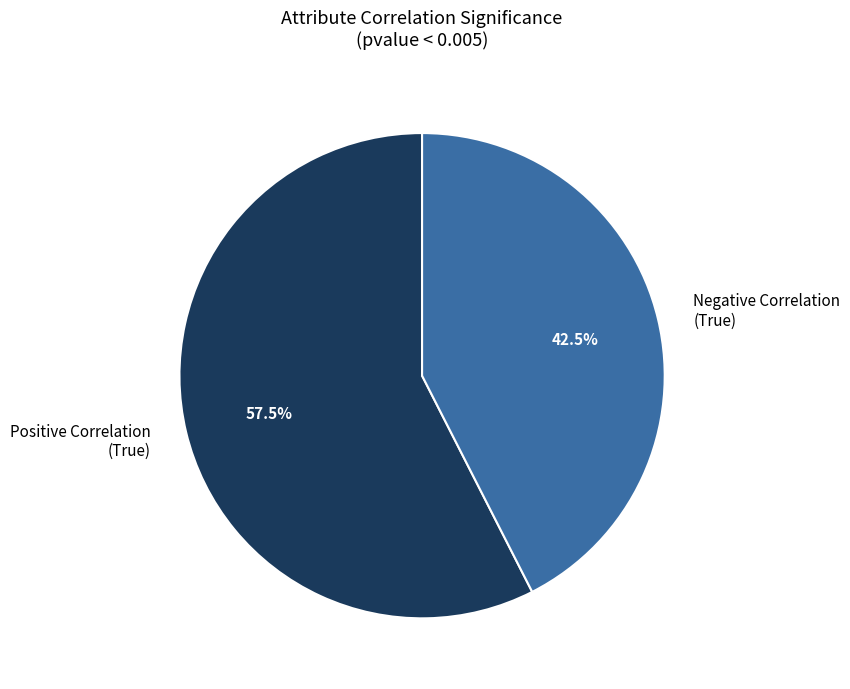

What percentage do Positive Correlation (True) and Negative Correlation (True) together represent?

100.0%